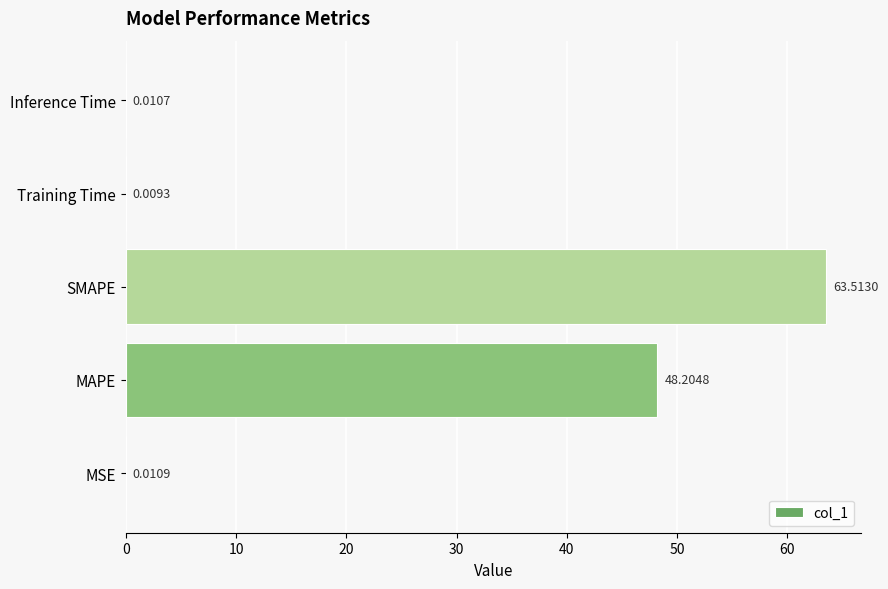

Which category has the highest value across all series?

SMAPE